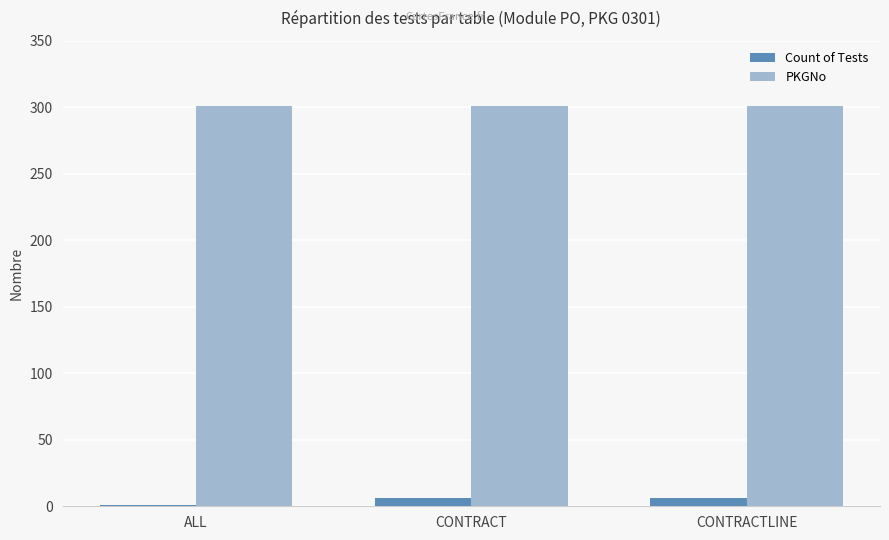

Does the chart contain stacked bars?

No